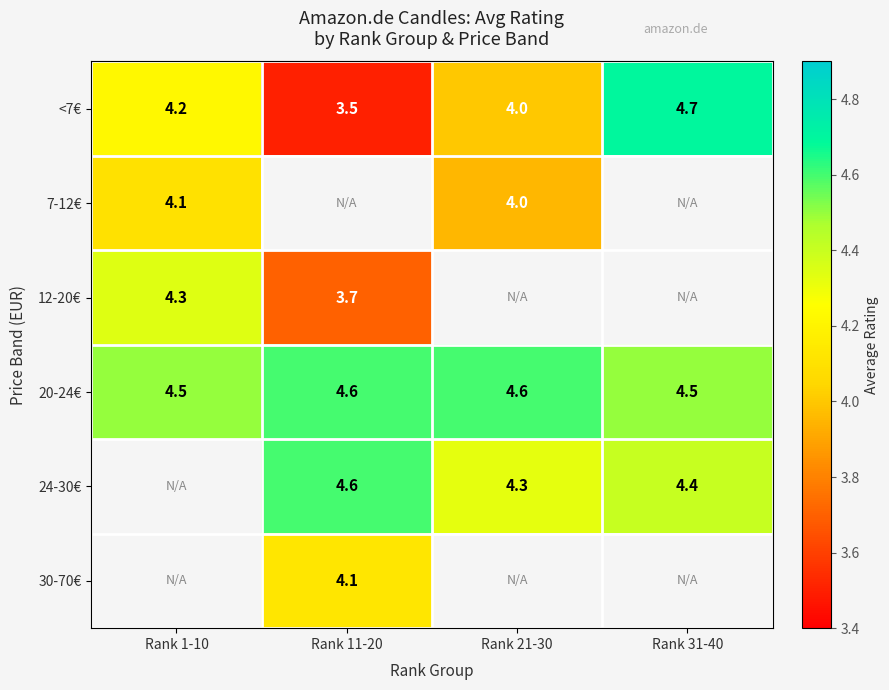

Count the number of data series in this chart.

6